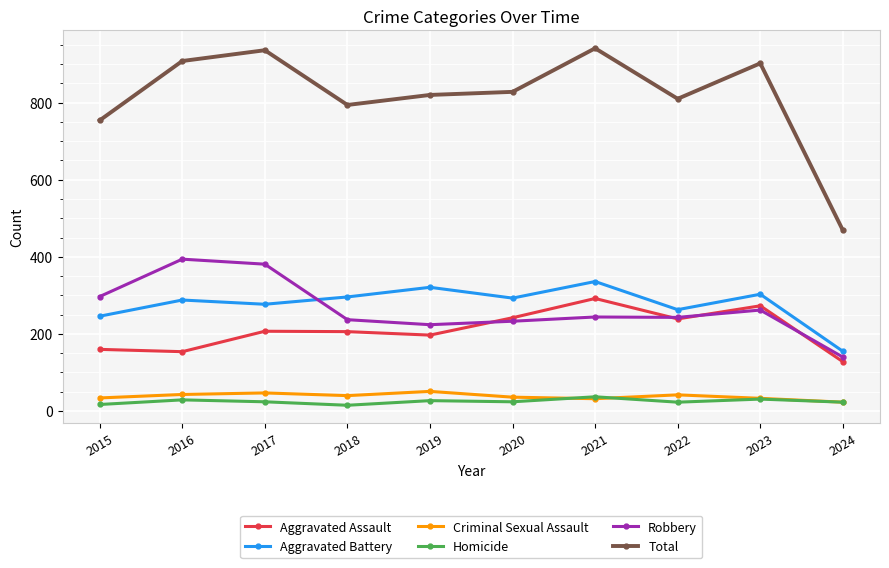

Which series has the largest range (max minus min)?

Total